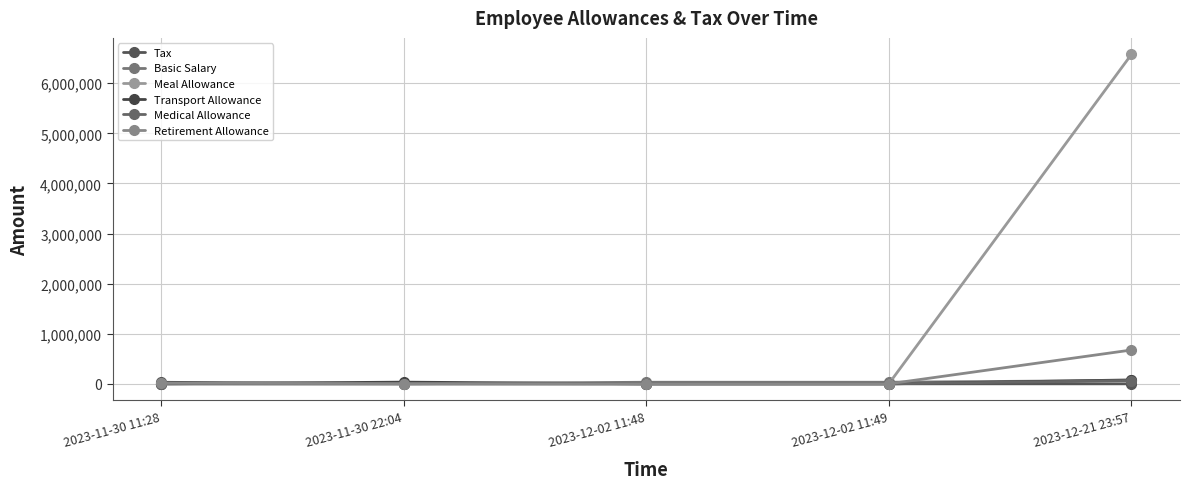

The Retirement Allowance series shows 204 at 2023-12-02 11:48. True or false?

False